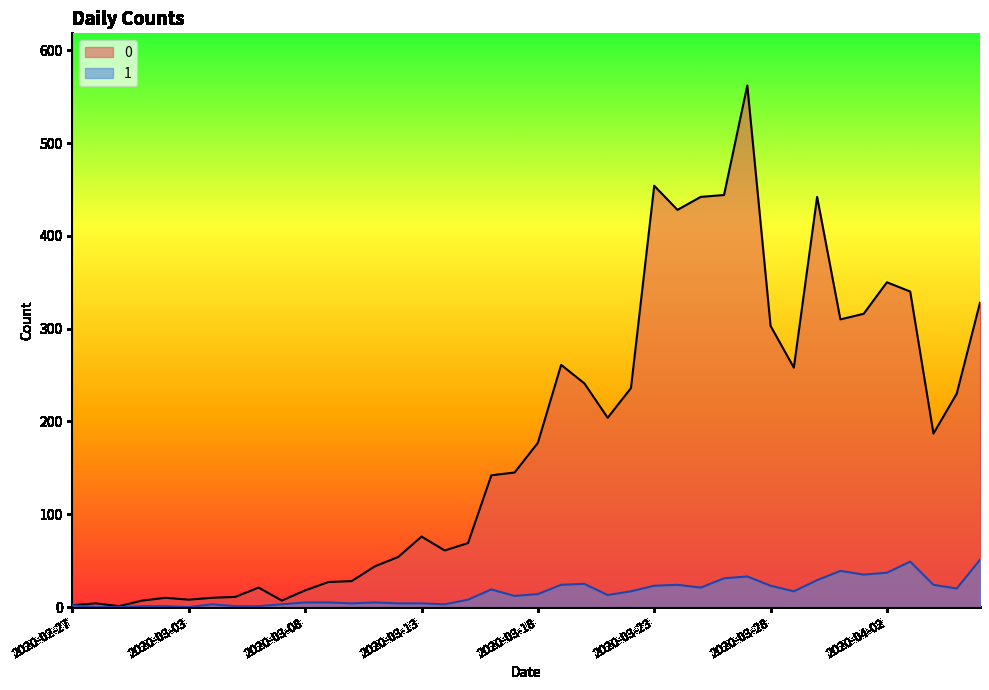

At which category does 0 reach its first local valley?

2020-02-29